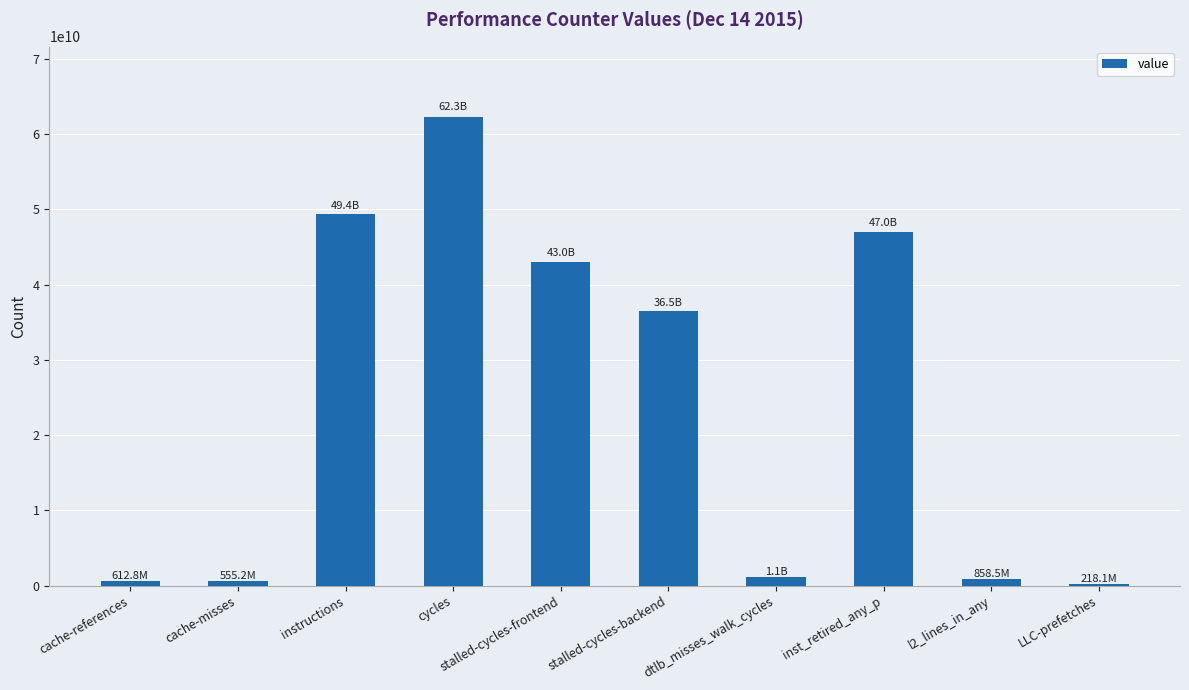

Count the number of categories in the chart.

10